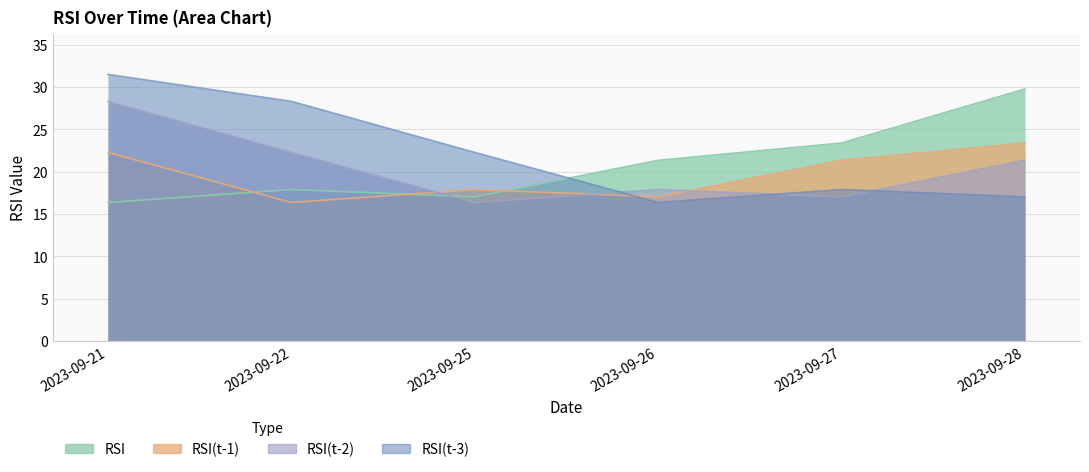

True or false: RSI(t-1) has a value of 21.3 at 2023-09-27.

True